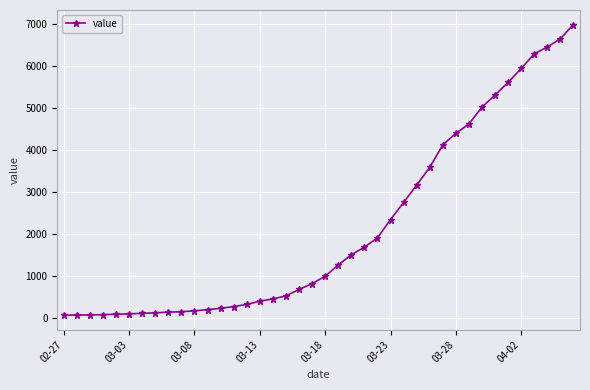

Count the number of categories in the chart.

40